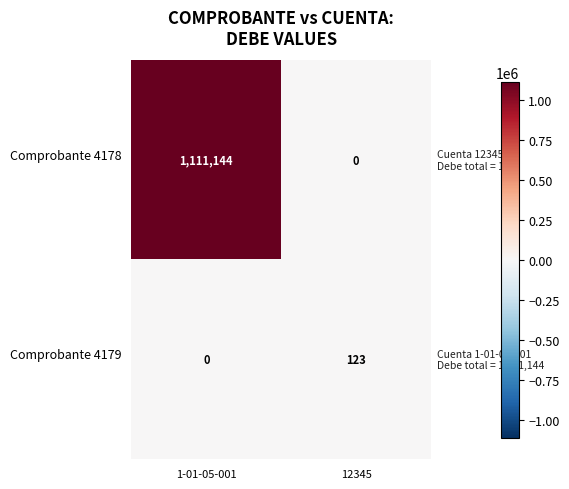

Which category has the highest value across all series?

1-01-05-001